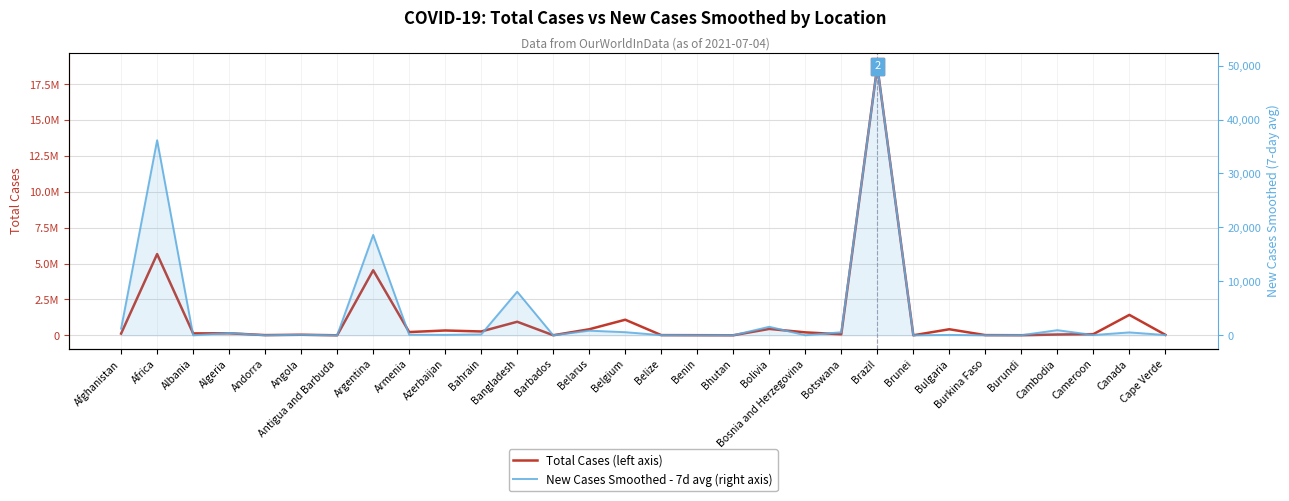

Is it true that Total Cases (left axis) equals 13494.0 at Burkina Faso?

True